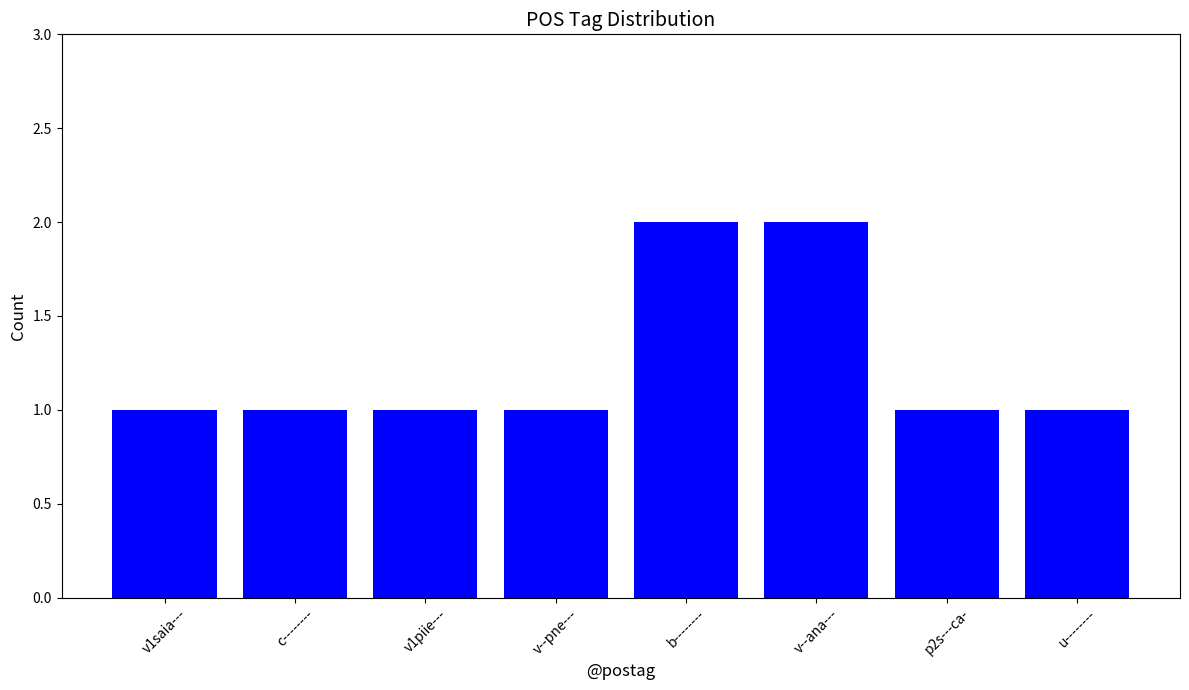

Which has a higher value, p2s---ca- or v--ana---?

v--ana---